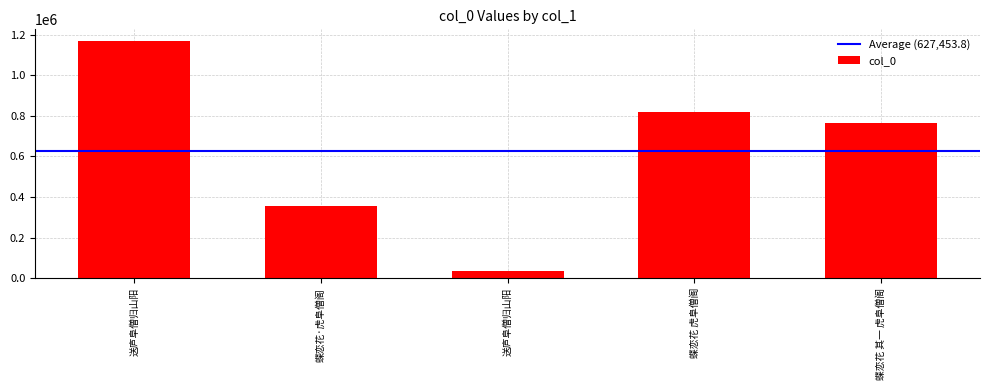

List the labels in order of value, smallest first.

送庐阜僧归山阳, 蝶恋花·虎阜僧阁, 蝶恋花 其一 虎阜僧阁, 蝶恋花 虎阜僧阁, 送庐阜僧归山阳